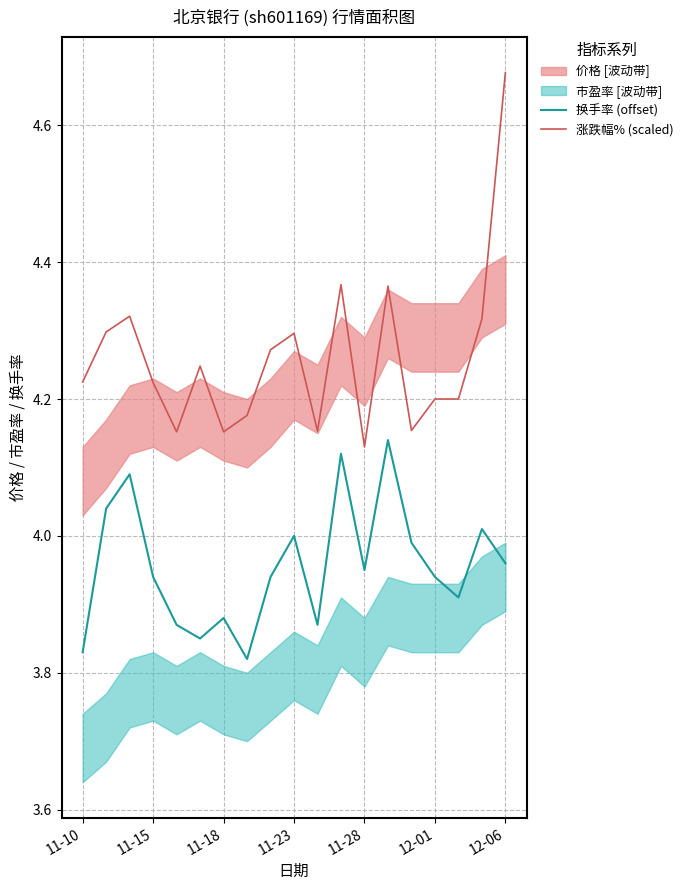

True or false: 换手率 (offset) has more than 1 points higher than both neighbors.

True